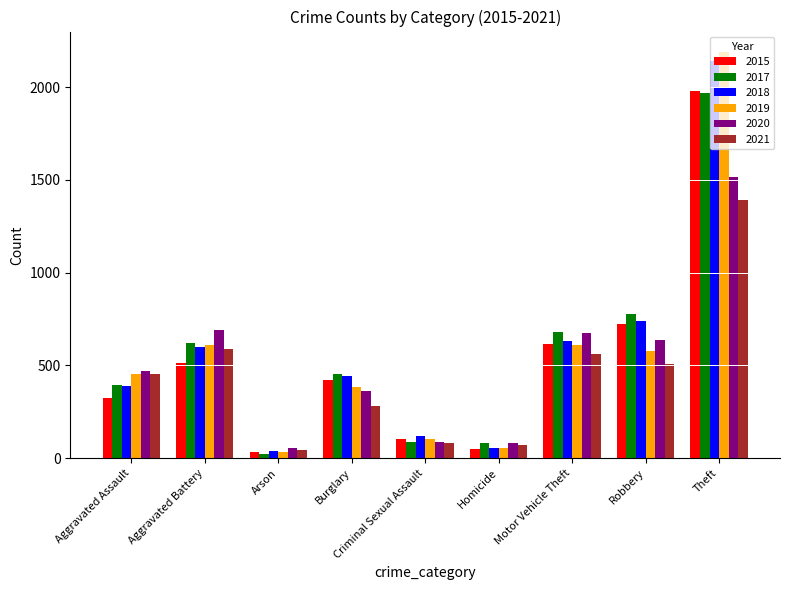

What is the sum of all 2015 values?

4771